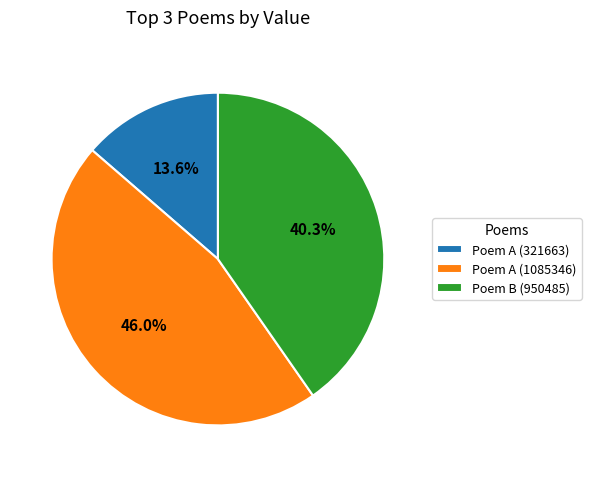

What portion of the pie excludes Poem B (950485)?

59.7%